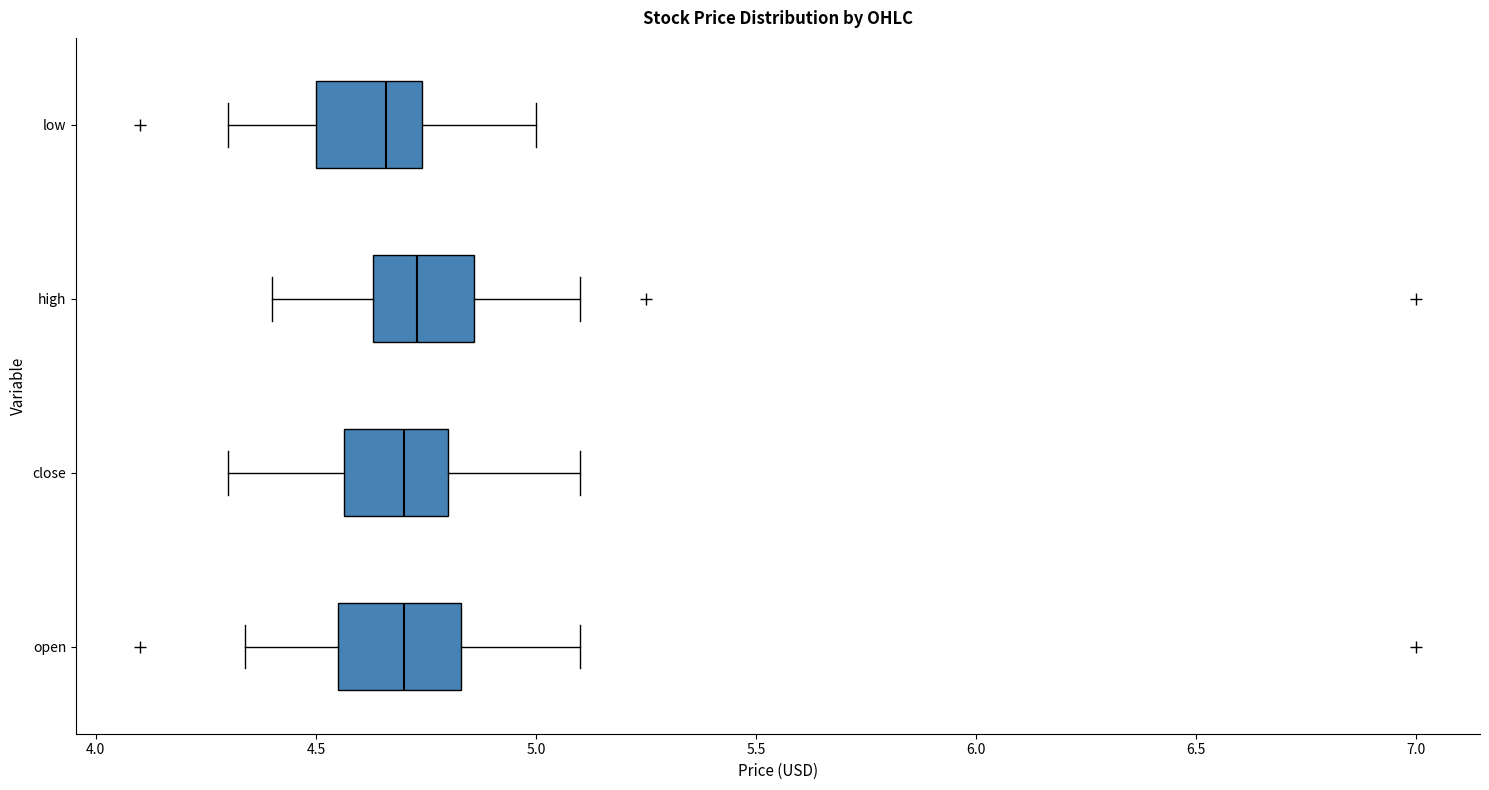

Reading bottom to top, transcribe this box plot: for each box, give where its median line is, the range the box spans, and where its two whiskers end, as read against the x-axis. The values are not printed on the chart, so give them approximately, as read against the axis.

open: median 4.70, box 4.55 to 4.85, whiskers 4.35 to 5.10
close: median 4.70, box 4.55 to 4.80, whiskers 4.30 to 5.10
high: median 4.75, box 4.65 to 4.85, whiskers 4.40 to 5.10
low: median 4.65, box 4.50 to 4.75, whiskers 4.30 to 5.00